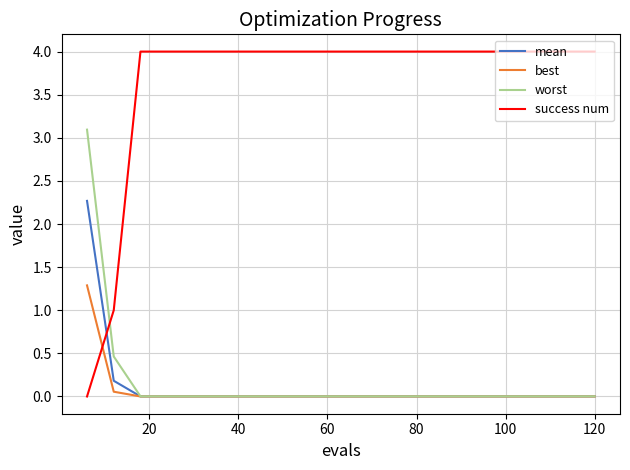

How many lines are shown in the chart?

4